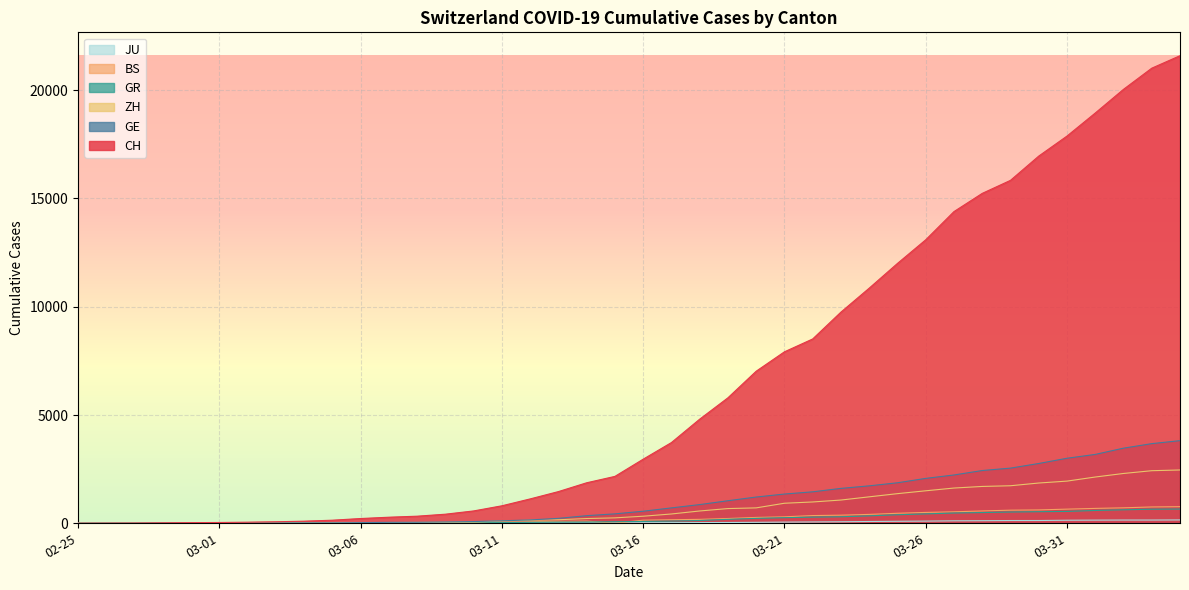

At which label does BS reach its peak?

2020-04-04